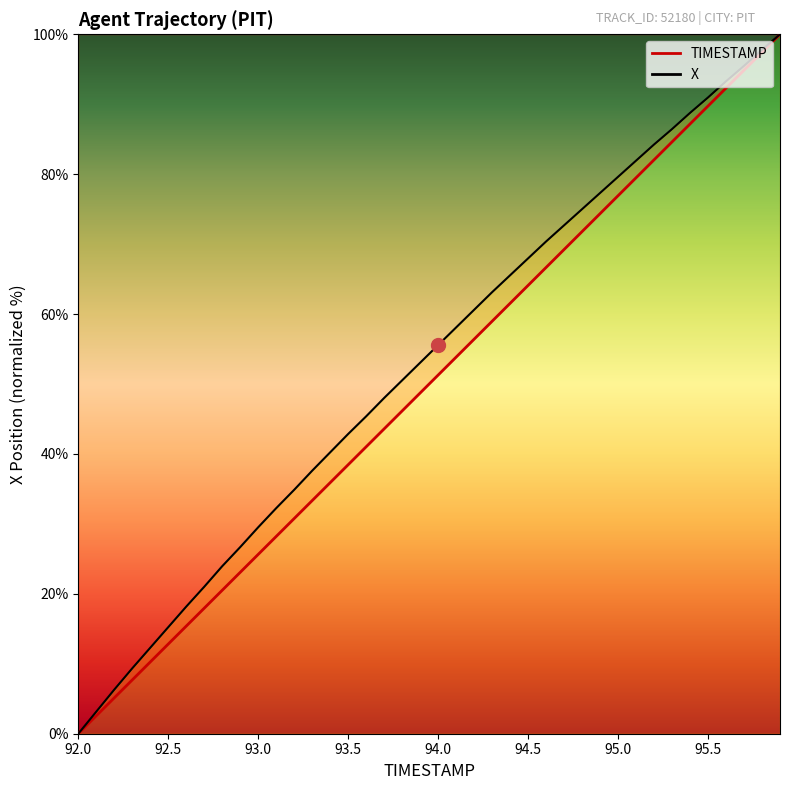

Reading left to right, extract all data points from this chart.

TIMESTAMP: 0.0	2.6	5.1	7.7	10.3	12.8	15.4	17.9	20.5	23.1	25.6	28.2	30.8	33.3	35.9	38.5	41.0	43.6	46.2	48.7	51.3	53.8	56.4	59.0	61.5	64.1	66.7	69.2	71.8	74.4	76.9	79.5	82.1	84.6	87.2	89.7	92.3	94.9	97.4	100.0
X: 0.0	3.2	6.3	9.3	12.3	15.2	18.2	21.0	23.9	26.7	29.5	32.2	34.9	37.6	40.2	42.9	45.4	48.0	50.5	53.0	55.6	58.1	60.6	63.1	65.5	68.0	70.4	72.7	75.0	77.3	79.6	81.9	84.2	86.4	88.8	91.0	93.3	95.5	97.8	100.0